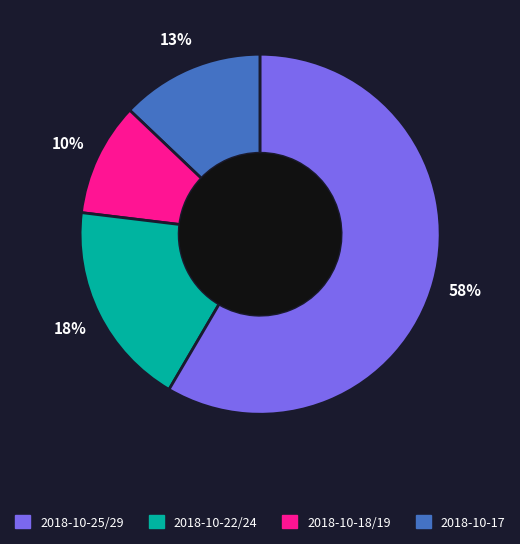

To the nearest percent, what is the difference between the largest and smallest slice percentages?

48%